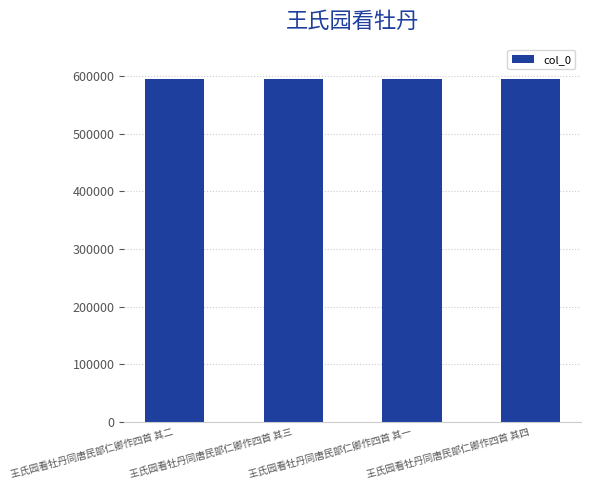

What value does the data have at 王氏园看牡丹同唐民部仁卿作四首 其二?

594509